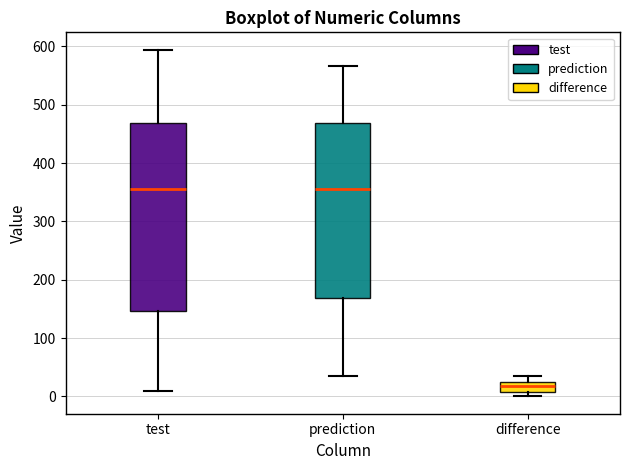

Reading left to right, read every box against the y-axis: the position of its median line, the range the box covers, and the ends of its whiskers. The values are not printed on the chart, so give them approximately, as read against the axis.

test: median 360, box 150 to 470, whiskers 10 to 590
prediction: median 360, box 170 to 470, whiskers 30 to 570
difference: median 20 (inside the box), box 10 to 20, whiskers 0 to 40